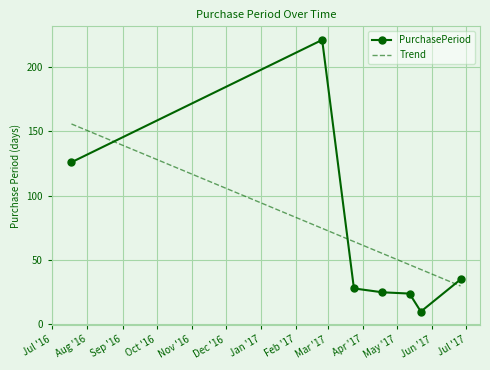

Which series has the largest range (max minus min)?

PurchasePeriod